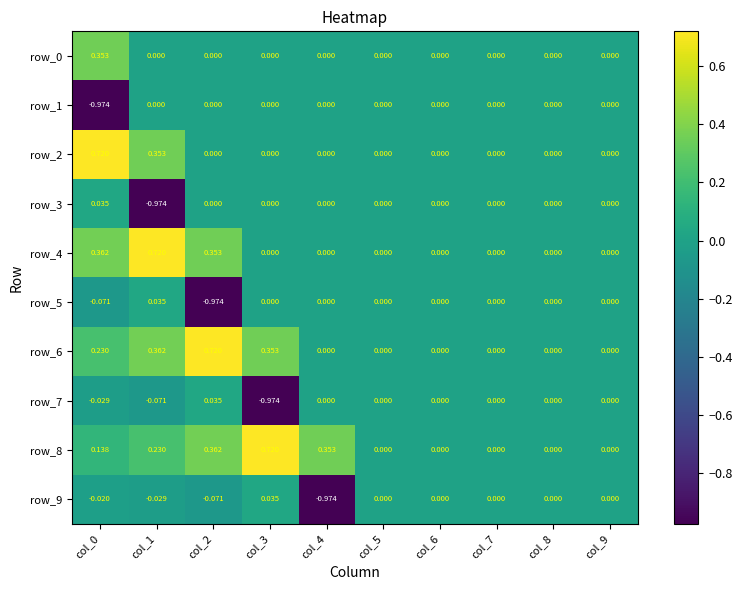

Is the value of row_0 at col_0 greater than the value of row_7 at col_5?

Yes